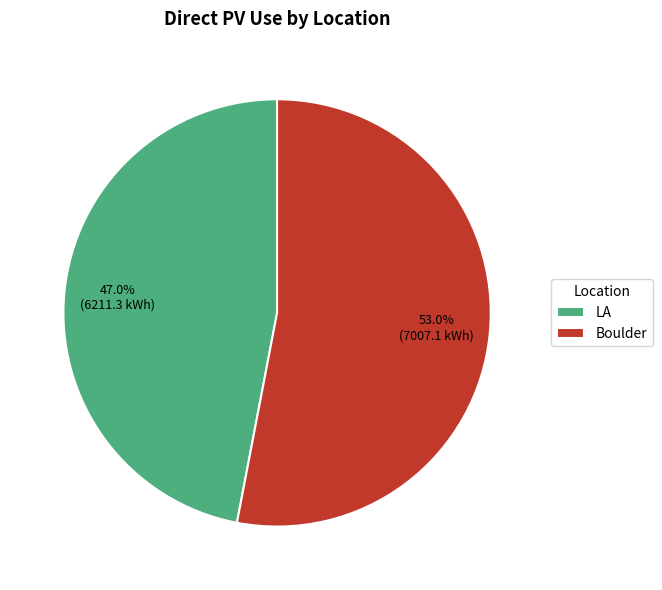

Which has a higher value, LA or Boulder?

Boulder